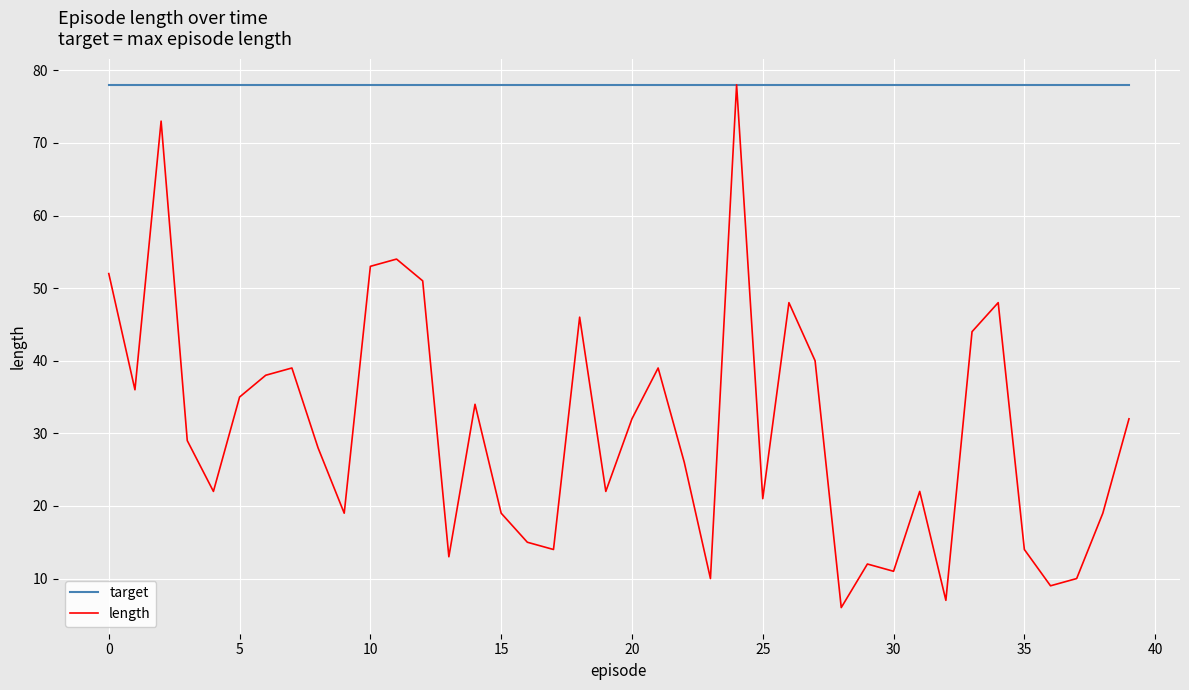

Which series has the largest total across all categories?

target